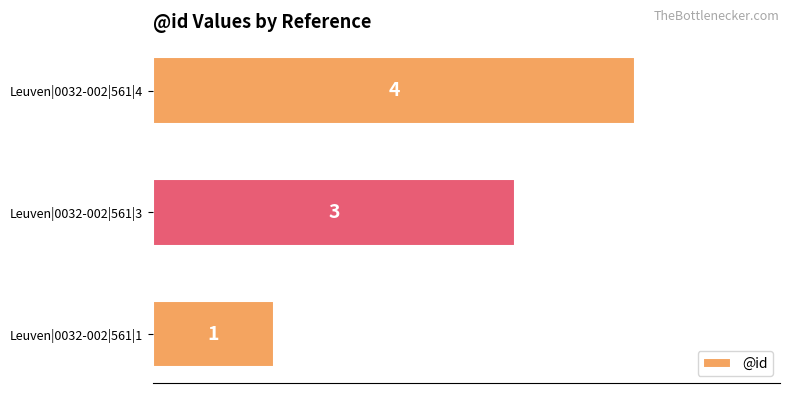

The value at Leuven|0032-002|561|4 is 4. True or false?

True